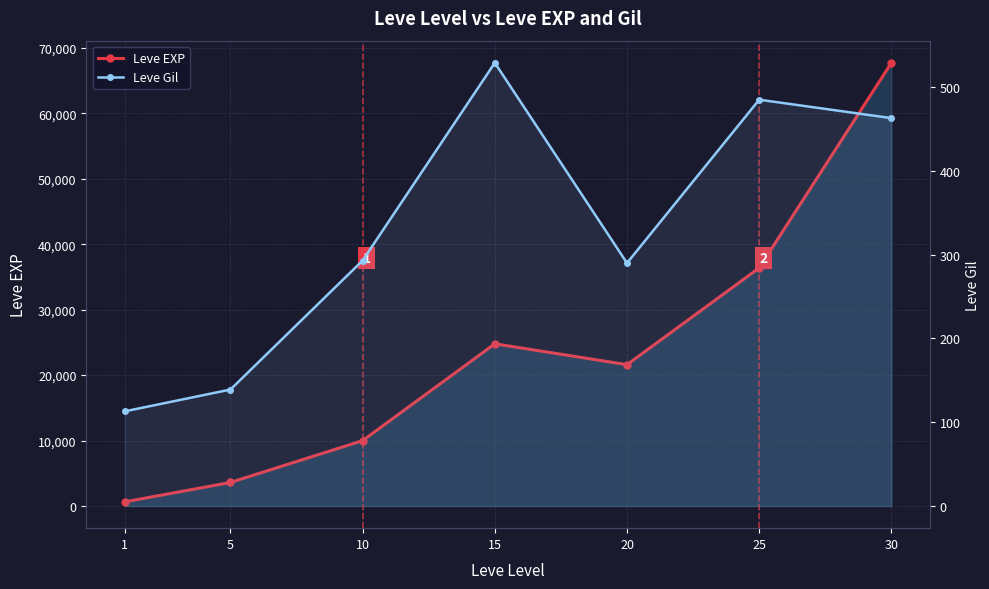

Between 5 and 30, which is larger?

30